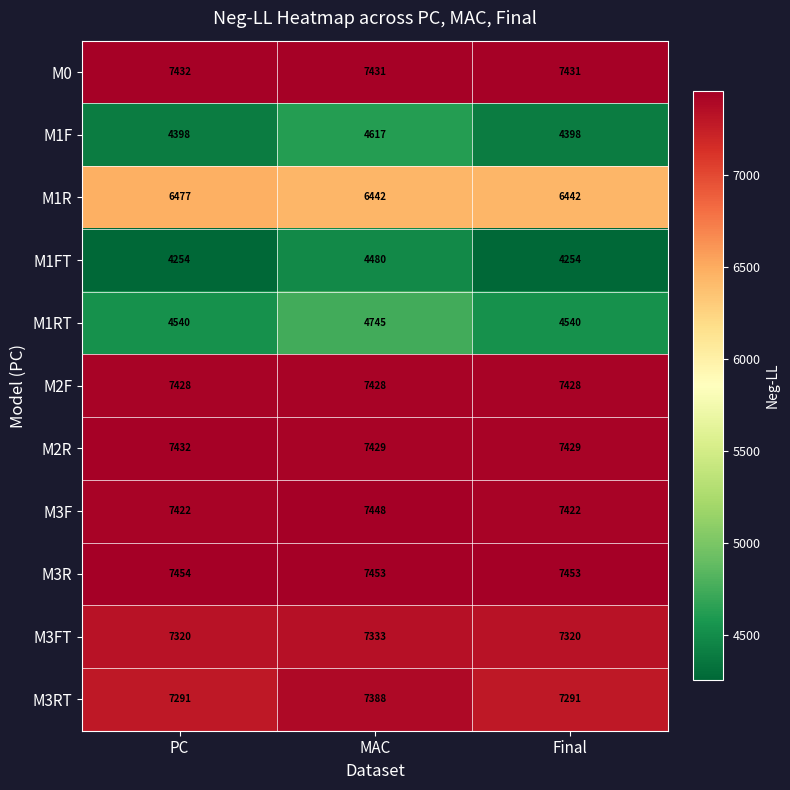

How many distinct data groups are displayed?

11